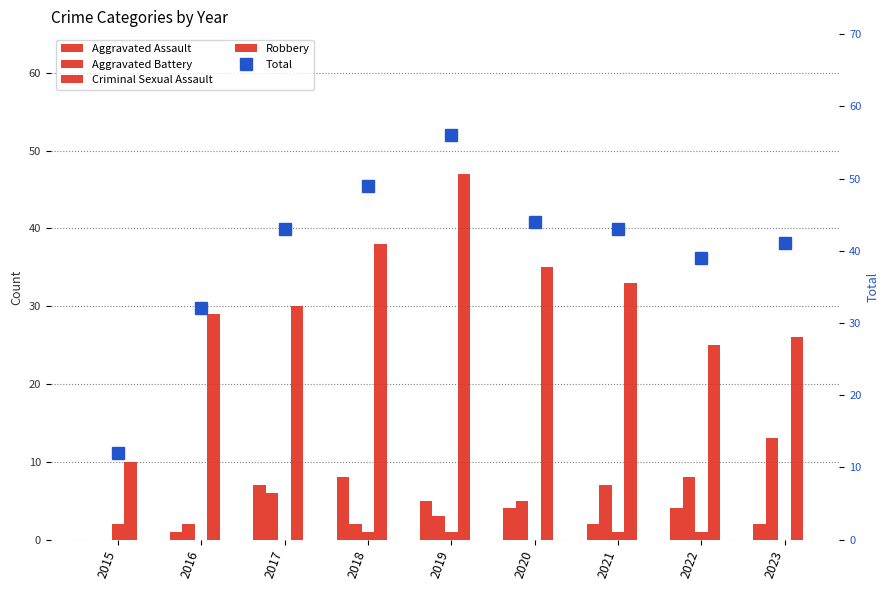

Rank the series at 2015 from highest to lowest value.

Total, Robbery, Criminal Sexual Assault, Aggravated Assault, Aggravated Battery